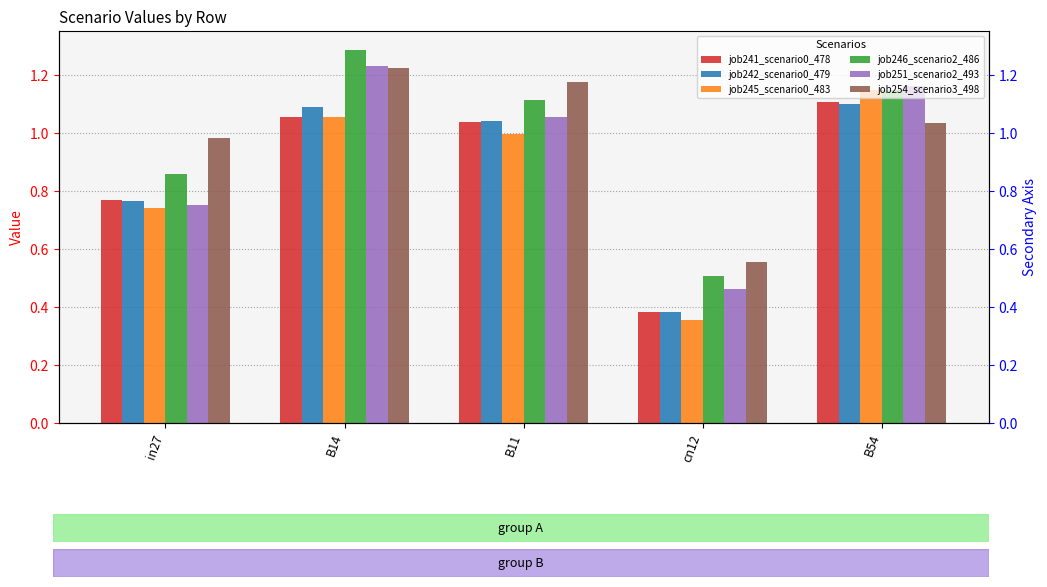

Reading left to right, what are all the values shown in this chart?

job241_scenario0_478: 0.8	1.1	1.0	0.4	1.1
job242_scenario0_479: 0.8	1.1	1.0	0.4	1.1
job245_scenario0_483: 0.7	1.1	1.0	0.4	1.1
job246_scenario2_486: 0.9	1.3	1.1	0.5	1.1
job251_scenario2_493: 0.8	1.2	1.1	0.5	1.2
job254_scenario3_498: 1.0	1.2	1.2	0.6	1.0